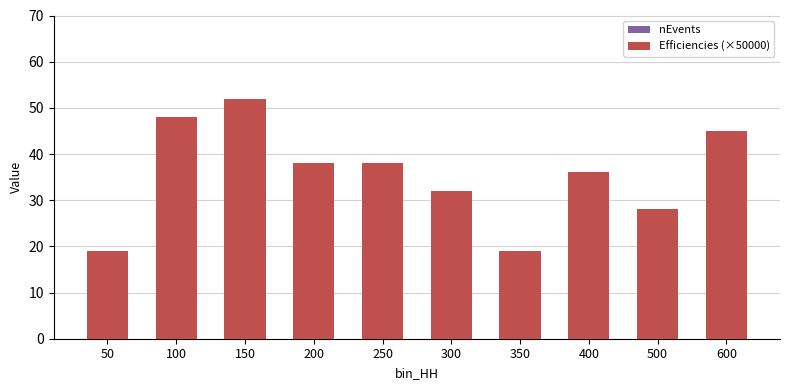

Count the number of data series in this chart.

2